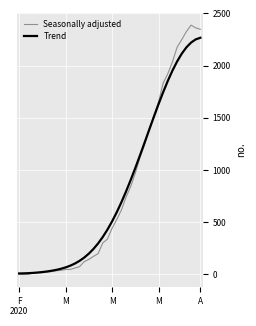

What is the difference between the maximum and minimum values in the Seasonally adjusted series?

2388.0